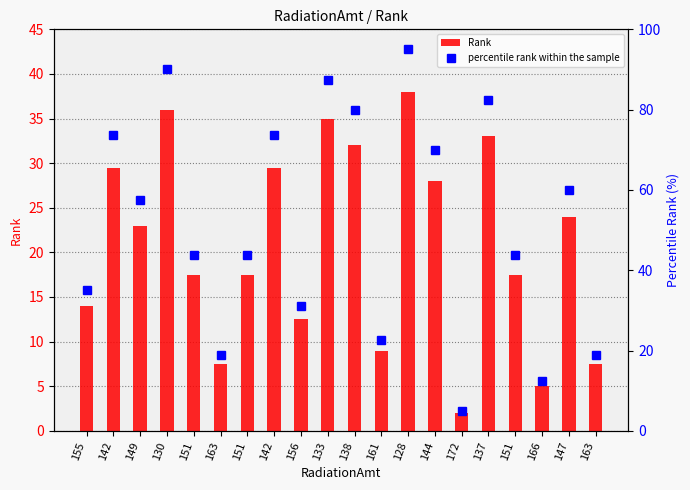

What is the label of the 18th bar from the right?

149